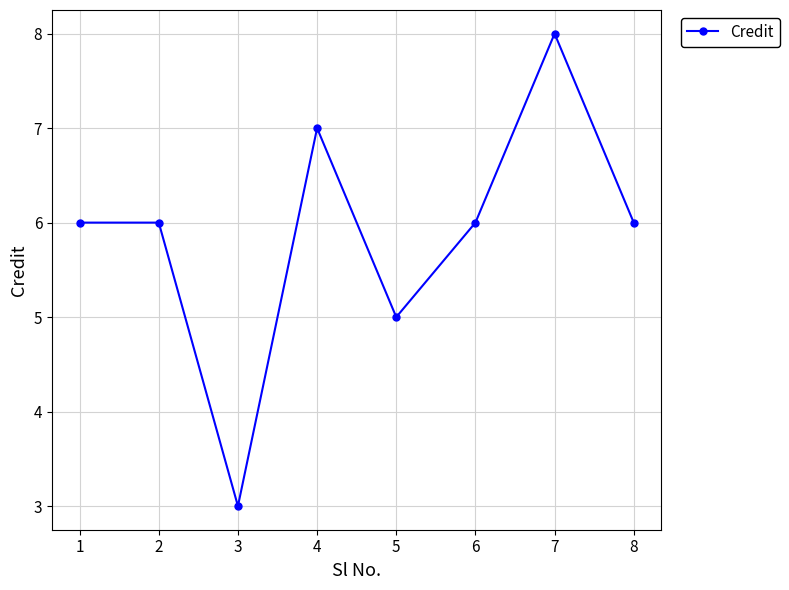

Count the number of data series in this chart.

1